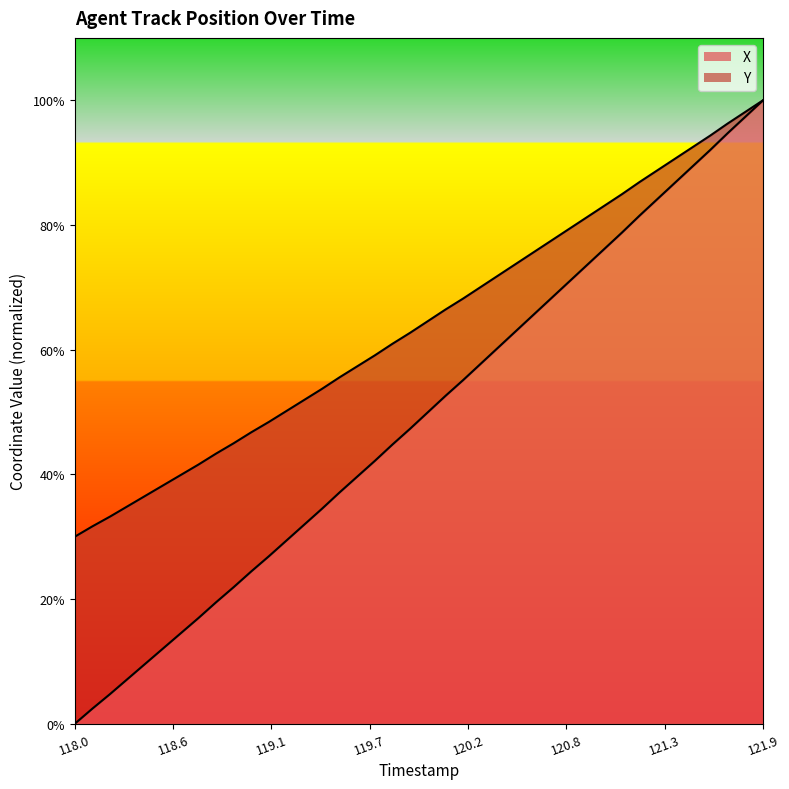

What is the sum of the X values at 118.7 and 121.9?

116.9